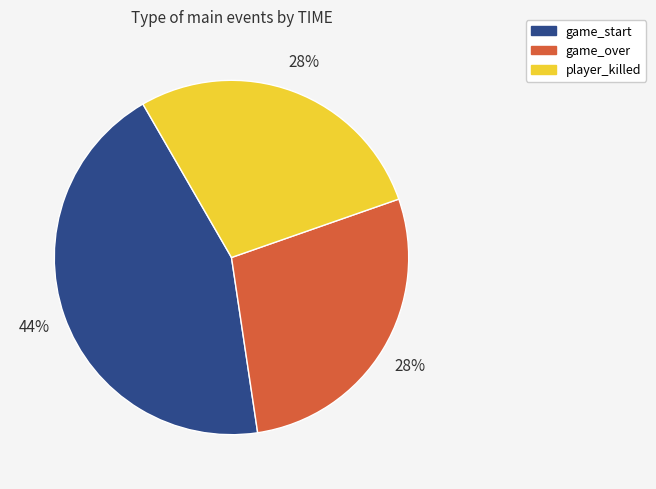

Does game_over account for over 50% of the chart?

No